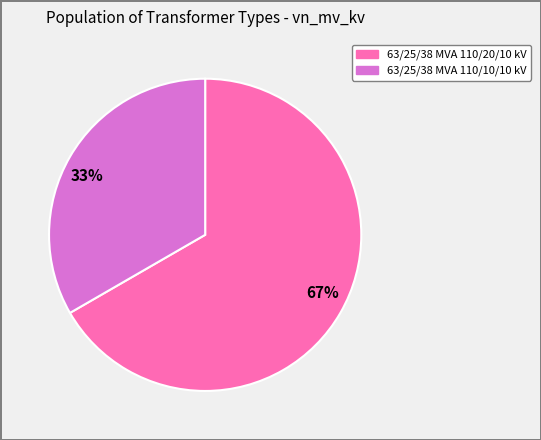

Which slice represents more than half of the pie?

67%